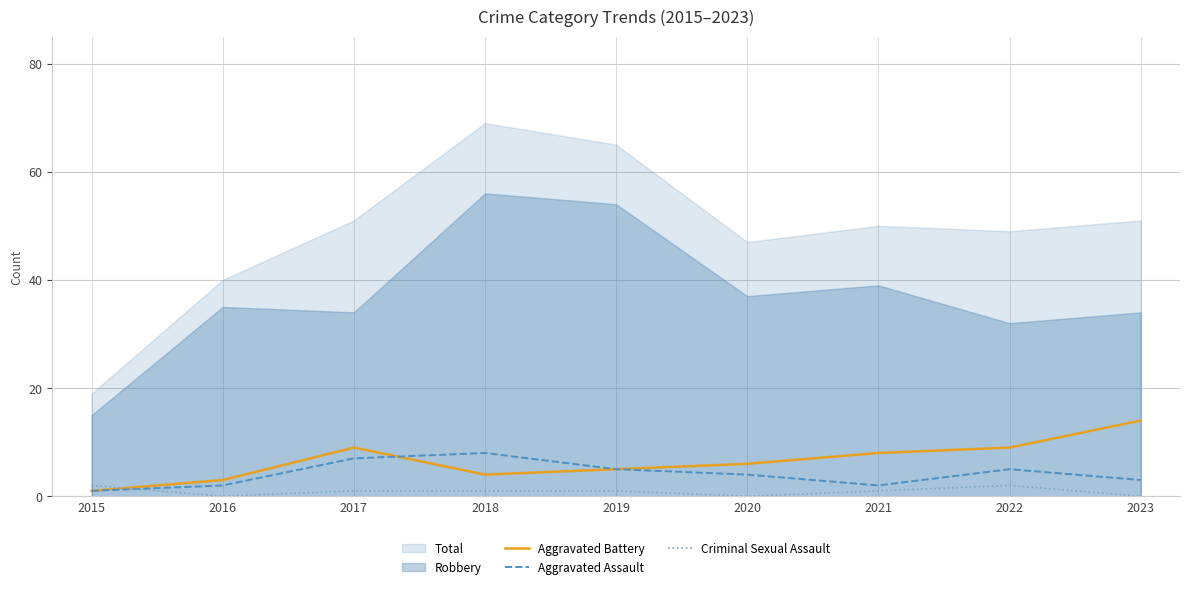

Which category has the lowest value in the Aggravated Battery series?

2015